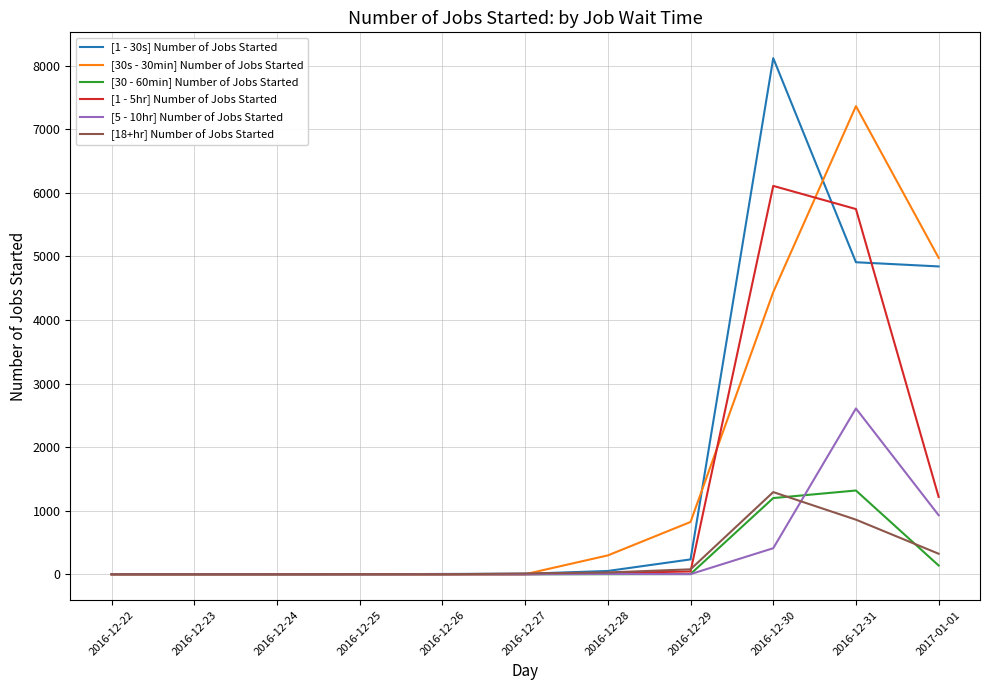

The value of [5 - 10hr] Number of Jobs Started at 2016-12-27 is 1058. True or false?

False